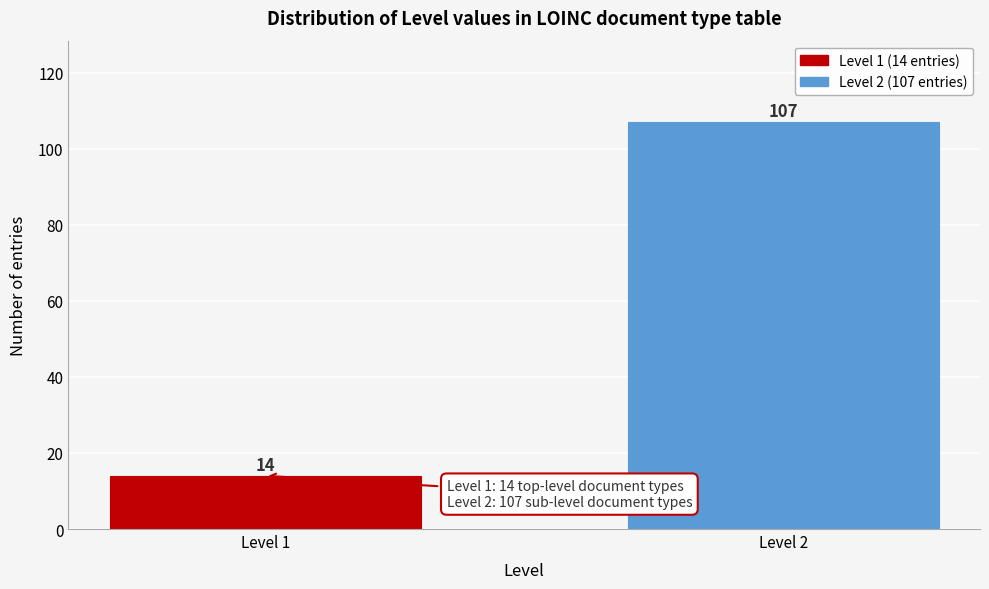

Reading left to right, list all the values displayed in this chart.

Level 1=14	Level 2=107